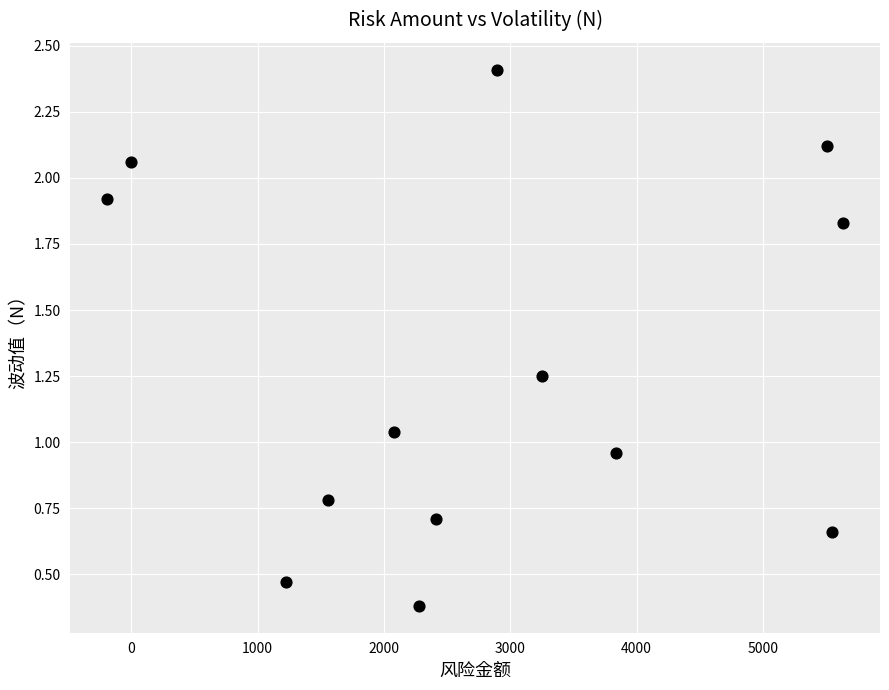

What is the range of Y values (max minus min)?

2.0